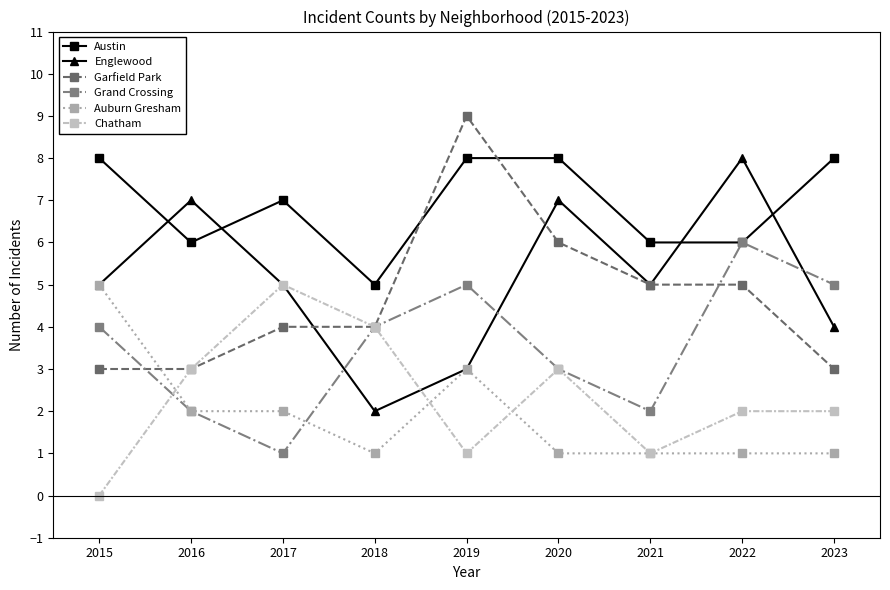

The Grand Crossing series shows 3 at 2020. True or false?

True